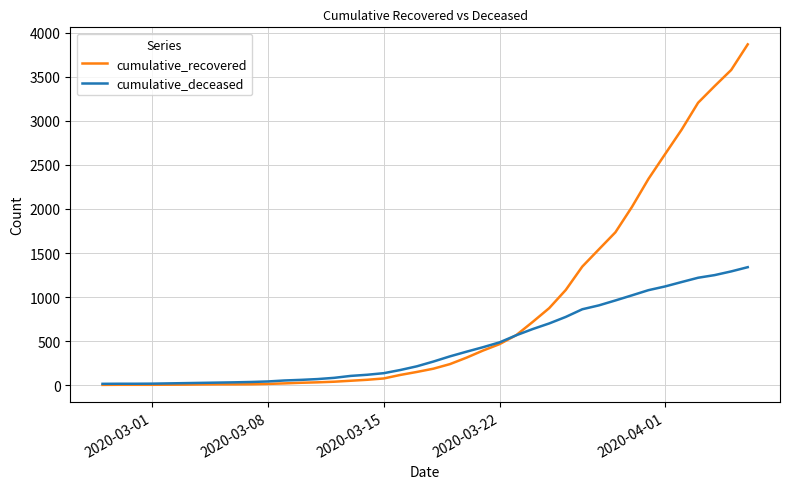

Count the number of categories in the chart.

40